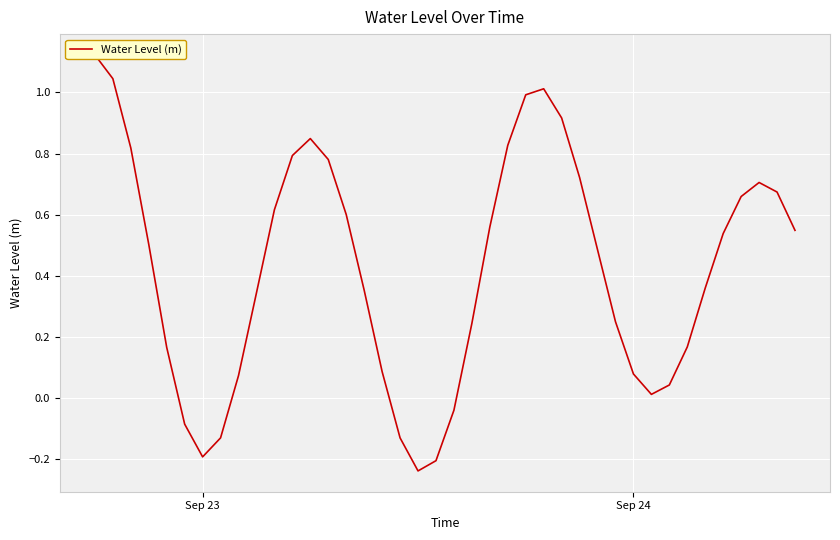

Count the number of values greater than 0.

33